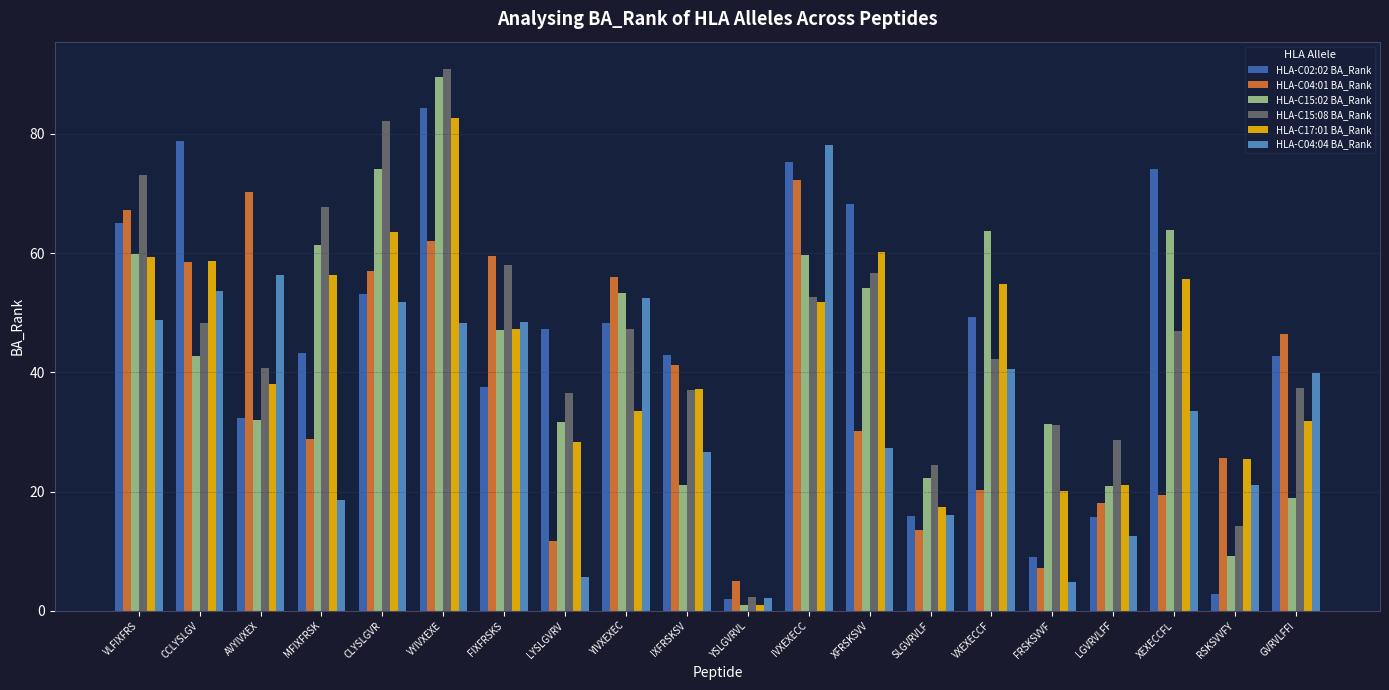

Which series has the largest range (max minus min)?

HLA-C15:08 BA_Rank